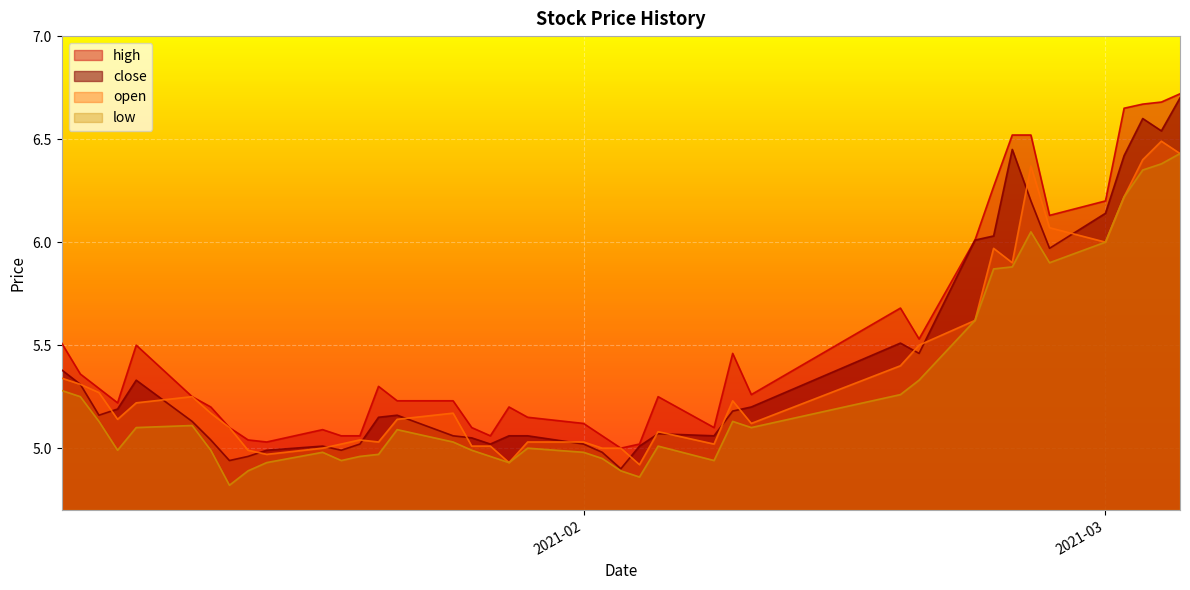

Is the value of high at 2021-02-22 greater than the value of low at 2021-02-25?

No